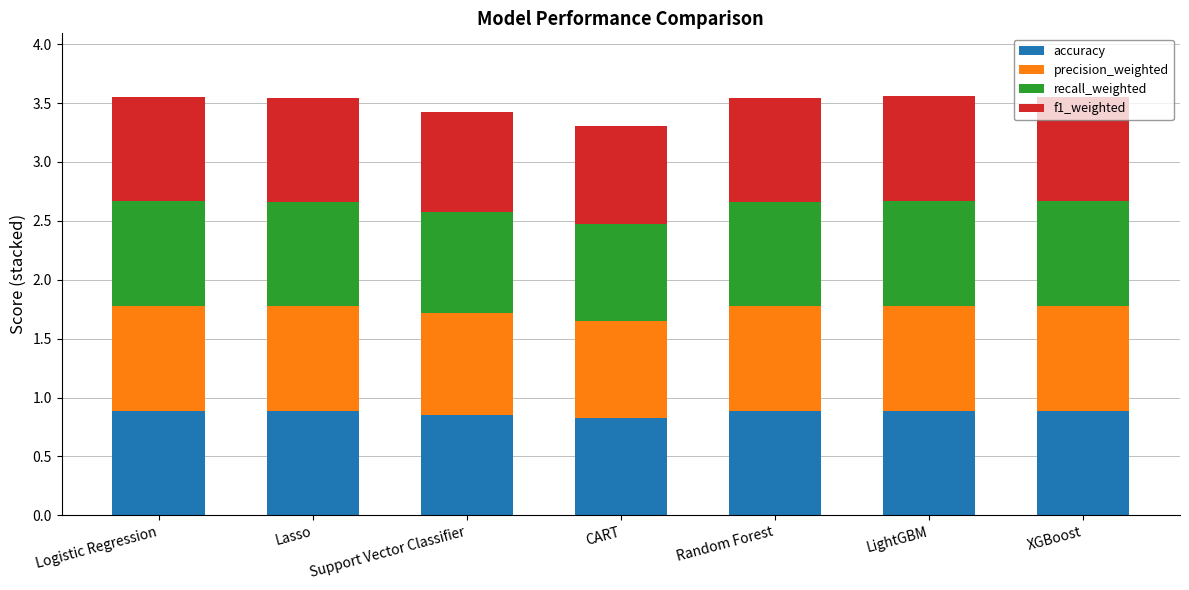

The accuracy series shows 1.3 at LightGBM. True or false?

False